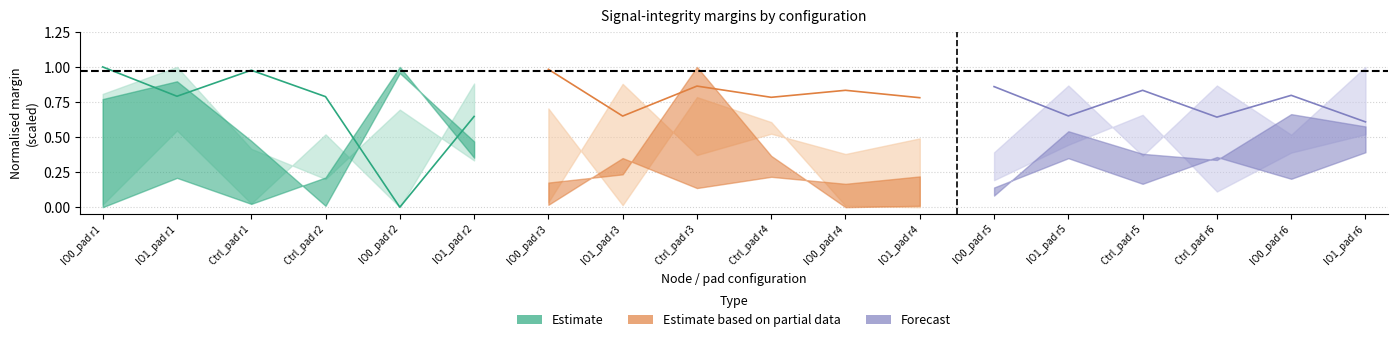

How many lines are shown in the chart?

3